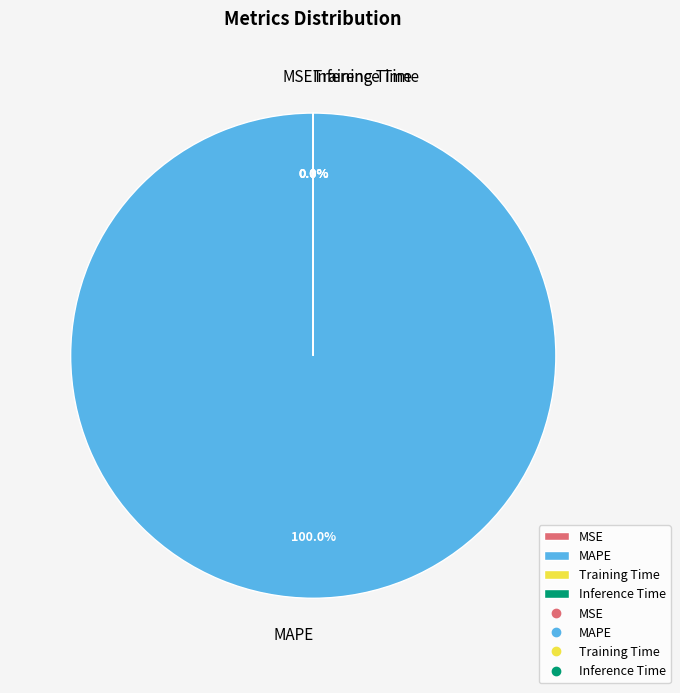

What percentage do MSE and MAPE together represent?

100.0%